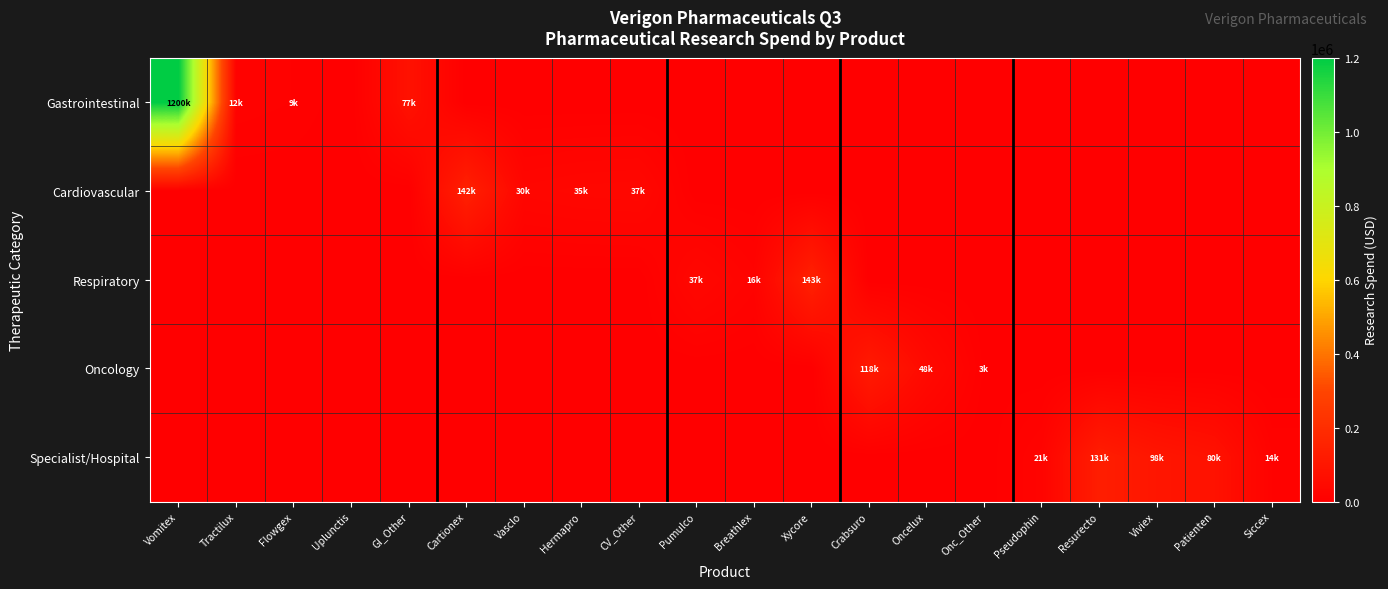

Reading right to left, what are all the values shown in this chart?

Gastrointestinal: Siccex=0	Patienten=0	Viviex=0	Resurecto=0	Pseudophin=0	Onc_Other=0	Oncelux=0	Crabsuro=0	Xycore=0	Breathlex=0	Pumulco=0	CV_Other=0	Hermapro=0	Vasclo=0	Cartionex=0	GI_Other=77000	Uplunctis=0	Flowgex=9200	Tractilux=12500	Vomitex=1200000
Cardiovascular: Siccex=0	Patienten=0	Viviex=0	Resurecto=0	Pseudophin=0	Onc_Other=0	Oncelux=0	Crabsuro=0	Xycore=0	Breathlex=0	Pumulco=0	CV_Other=37000	Hermapro=35000	Vasclo=30000	Cartionex=142000	GI_Other=0	Uplunctis=0	Flowgex=0	Tractilux=0	Vomitex=0
Respiratory: Siccex=0	Patienten=0	Viviex=0	Resurecto=0	Pseudophin=0	Onc_Other=0	Oncelux=0	Crabsuro=0	Xycore=143000	Breathlex=16000	Pumulco=37000	CV_Other=0	Hermapro=0	Vasclo=0	Cartionex=0	GI_Other=0	Uplunctis=0	Flowgex=0	Tractilux=0	Vomitex=0
Oncology: Siccex=0	Patienten=0	Viviex=0	Resurecto=0	Pseudophin=0	Onc_Other=3000	Oncelux=48000	Crabsuro=118000	Xycore=0	Breathlex=0	Pumulco=0	CV_Other=0	Hermapro=0	Vasclo=0	Cartionex=0	GI_Other=0	Uplunctis=0	Flowgex=0	Tractilux=0	Vomitex=0
Specialist/Hospital: Siccex=14000	Patienten=80000	Viviex=98000	Resurecto=131000	Pseudophin=21000	Onc_Other=0	Oncelux=0	Crabsuro=0	Xycore=0	Breathlex=0	Pumulco=0	CV_Other=0	Hermapro=0	Vasclo=0	Cartionex=0	GI_Other=0	Uplunctis=0	Flowgex=0	Tractilux=0	Vomitex=0